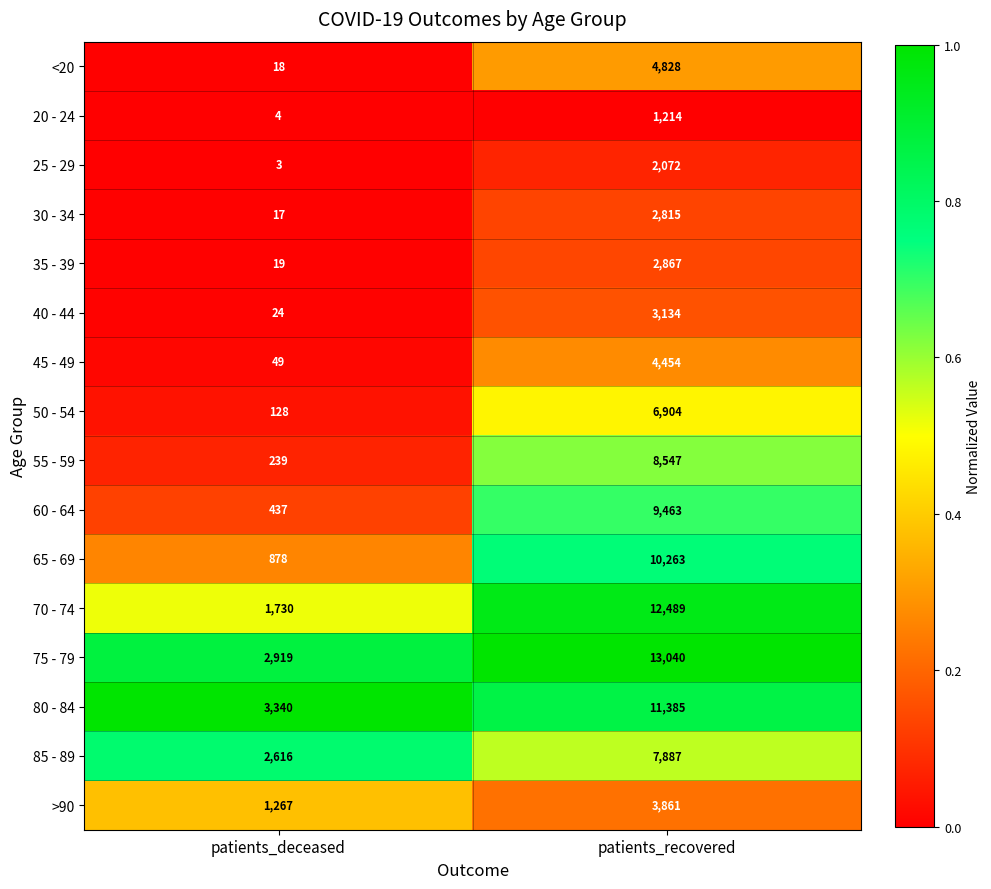

At which label is 30 - 34 closest to 1416?

patients_deceased